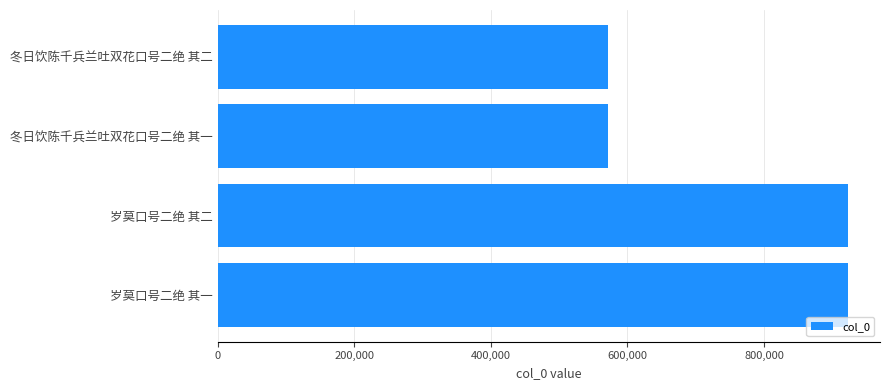

What is the maximum value shown in the chart?

923492